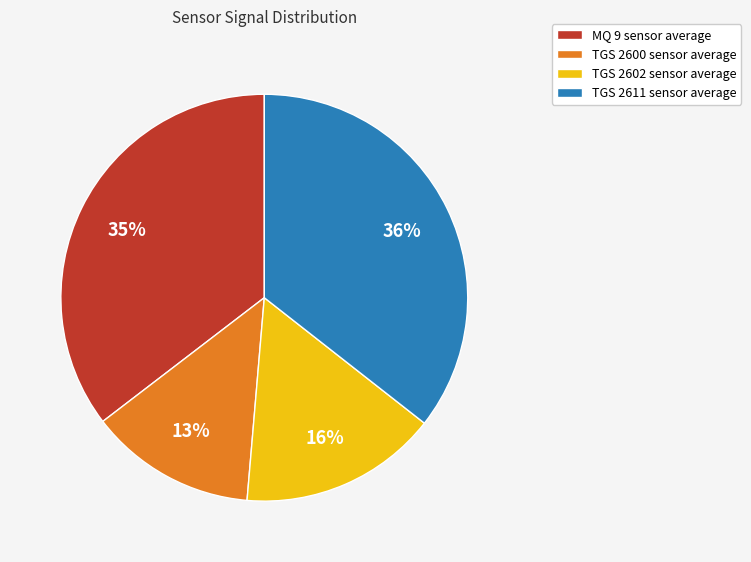

Combined, do TGS 2602 and TGS 2600 account for over 50%?

No